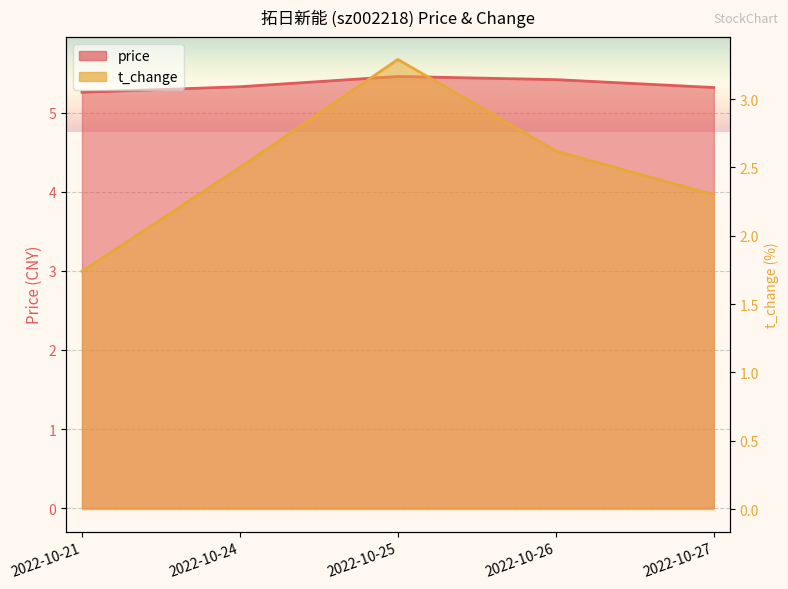

Is it true that price equals 5.3 at 2022-10-24?

True